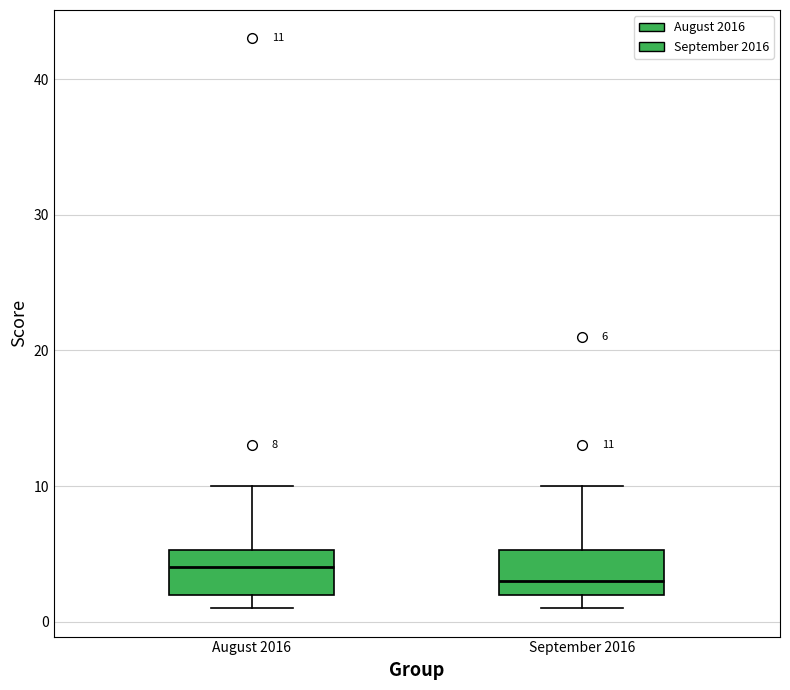

Which box has the highest median line?

August 2016